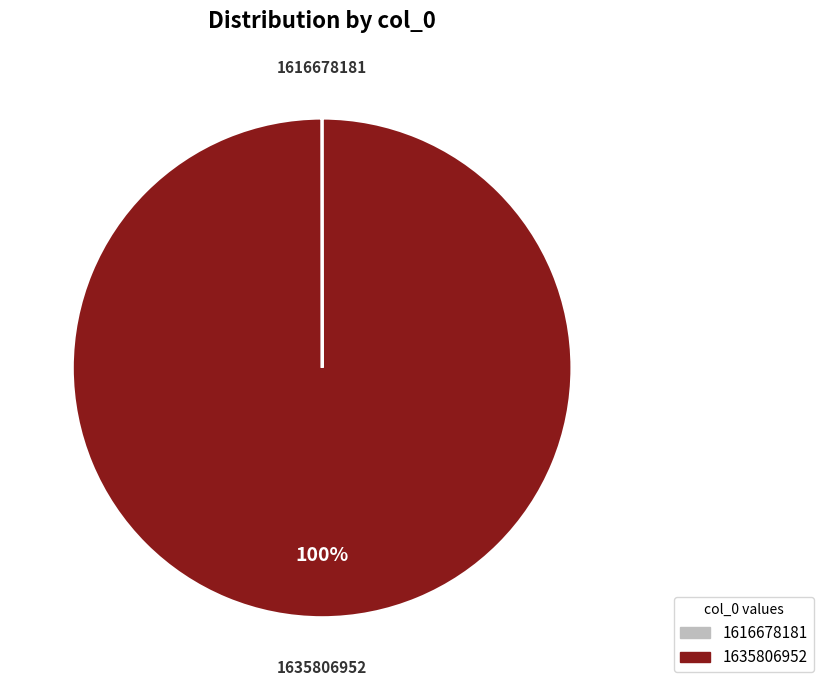

Is it true that 1635806952 is 100% of the pie?

True